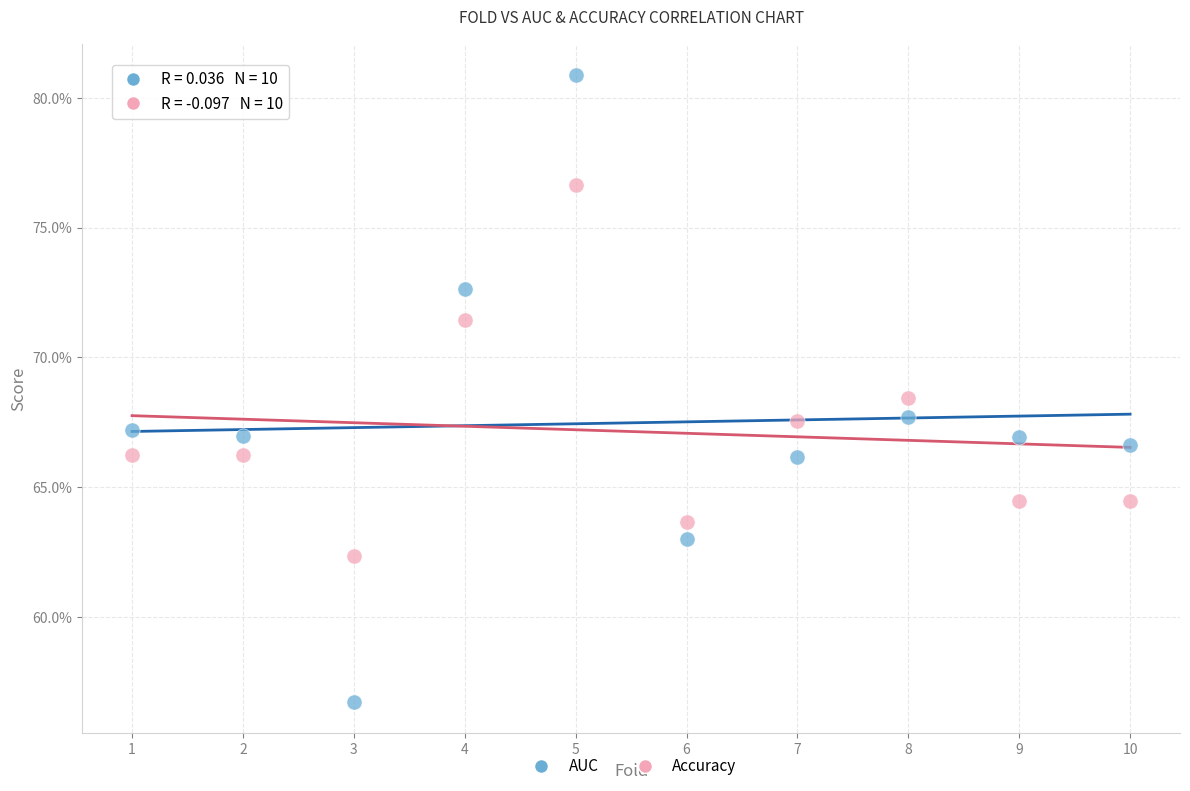

Which series reaches the minimum Y coordinate?

AUC